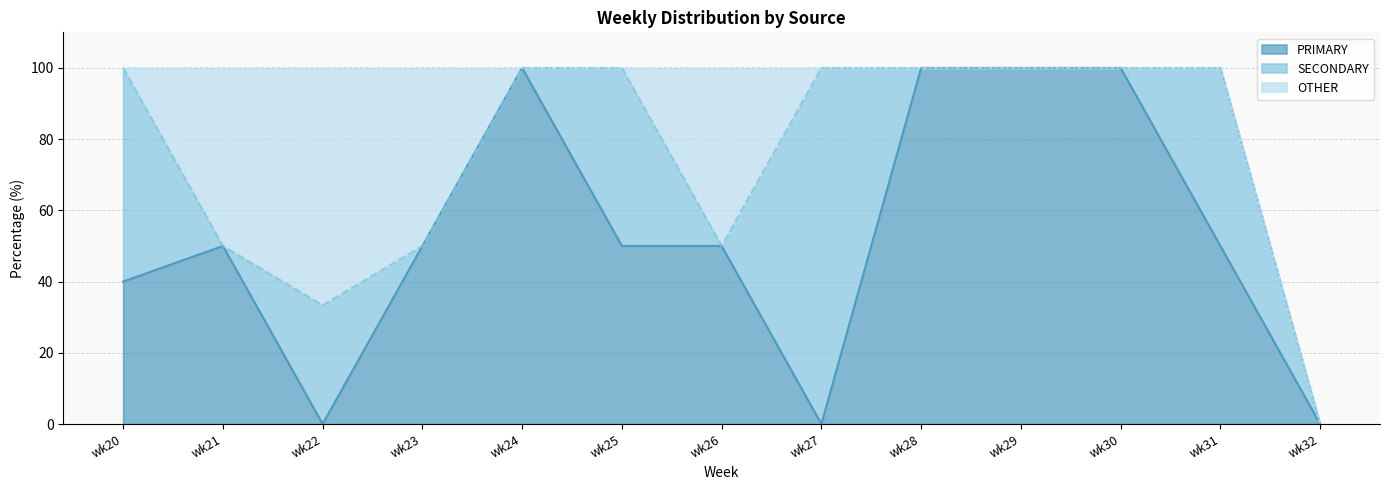

At which category is the sum across all series the highest?

wk22